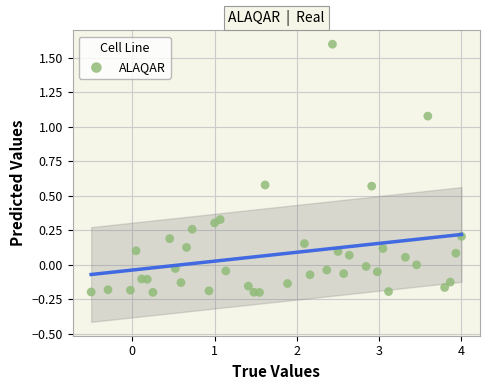

What is the range of X values (max minus min)?

4.5